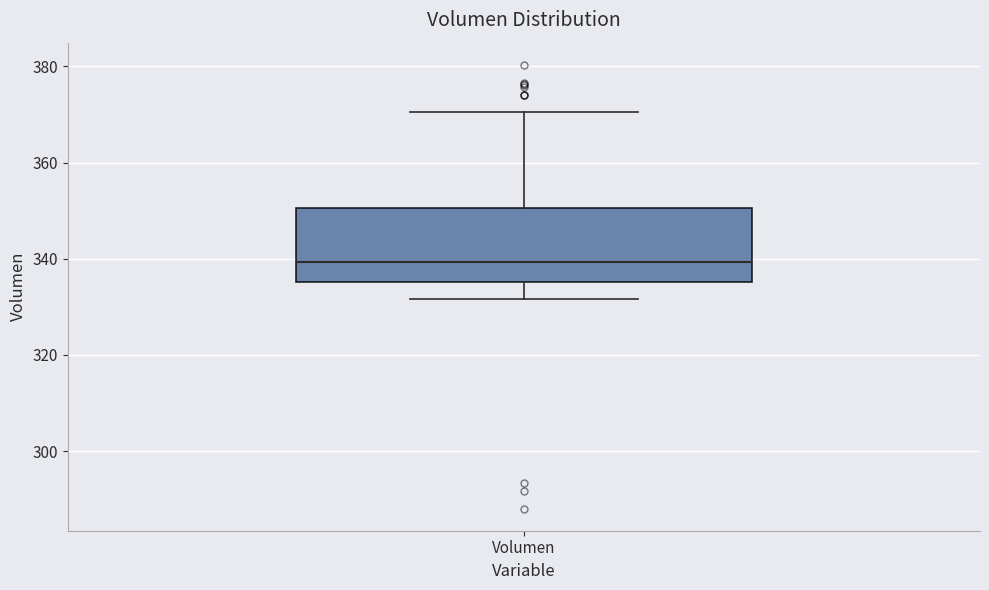

Read this box plot against the y-axis: the position of the median line, the range covered by the box, and the ends of both whiskers. The values are not printed on the chart, so give them approximately, as read against the axis.

median 340, box 336 to 350, whiskers 332 to 370